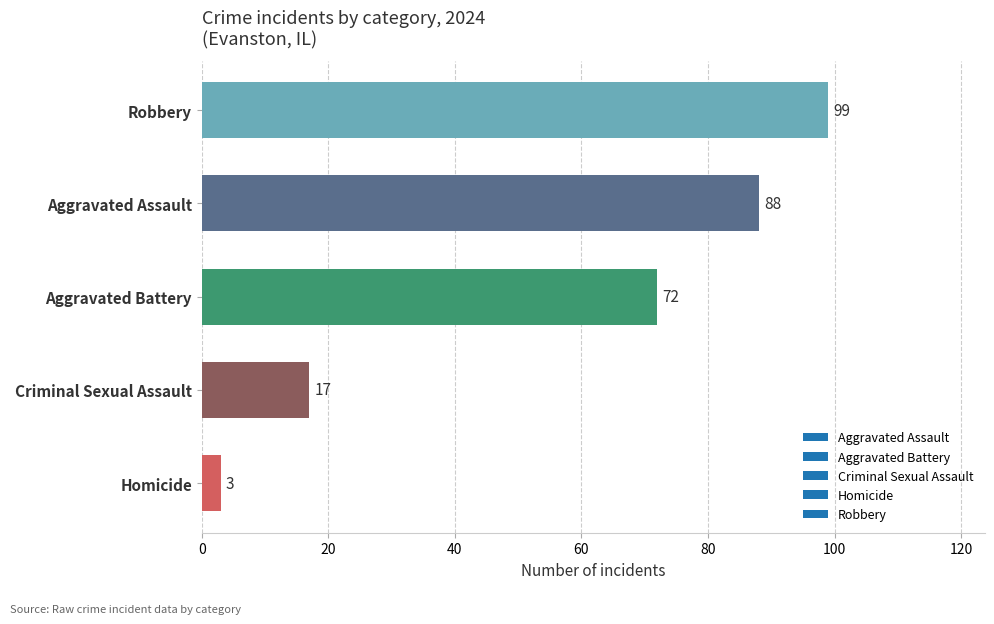

What is the average value?

56